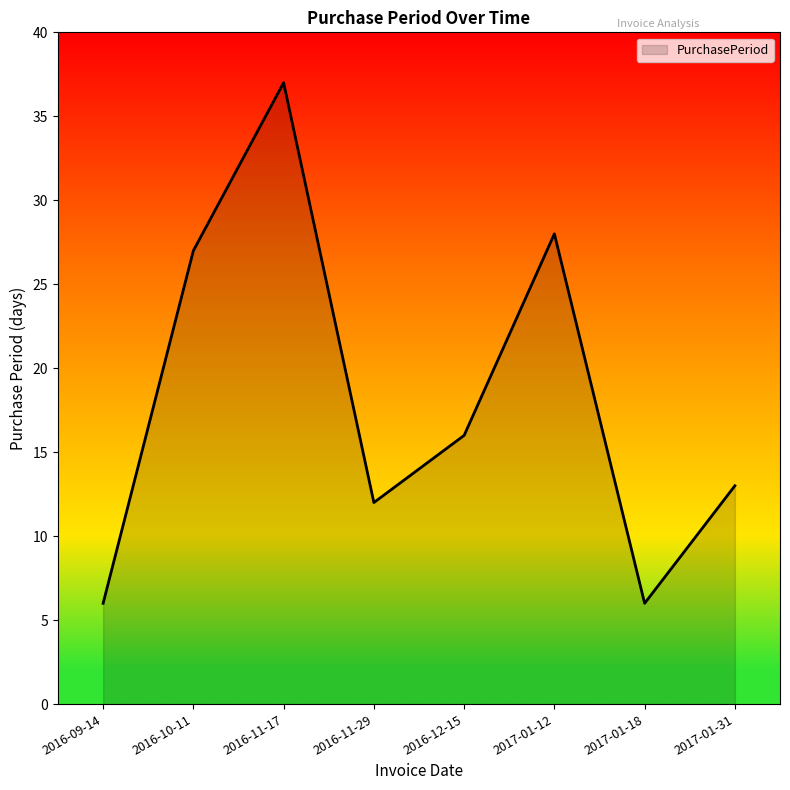

Read the value at 2016-10-11, to the nearest 10.

30